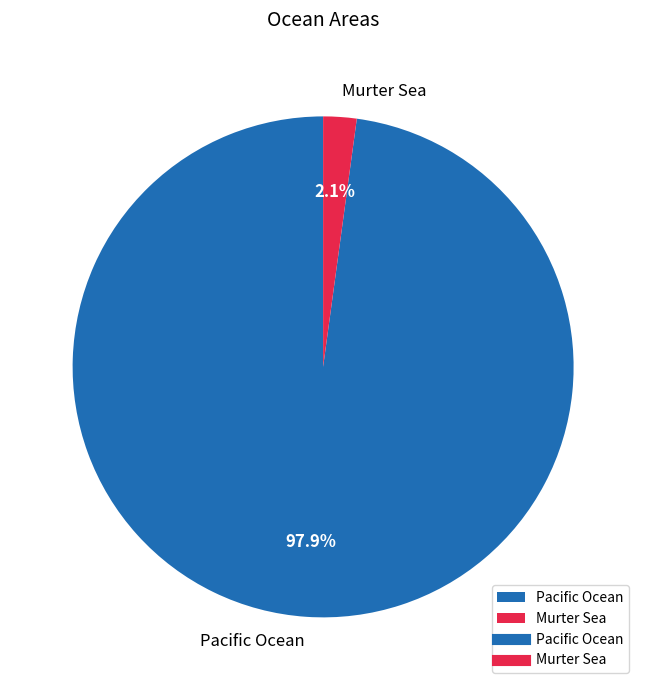

What percentage is NOT represented by Pacific Ocean?

2.1%